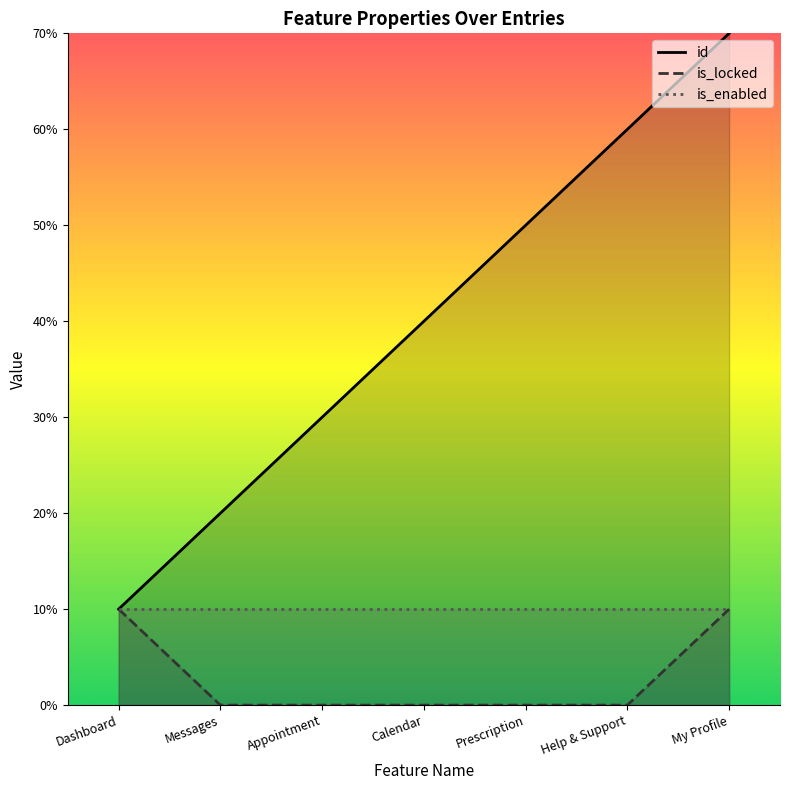

What is the difference between the highest and lowest values at Help & Support?

6